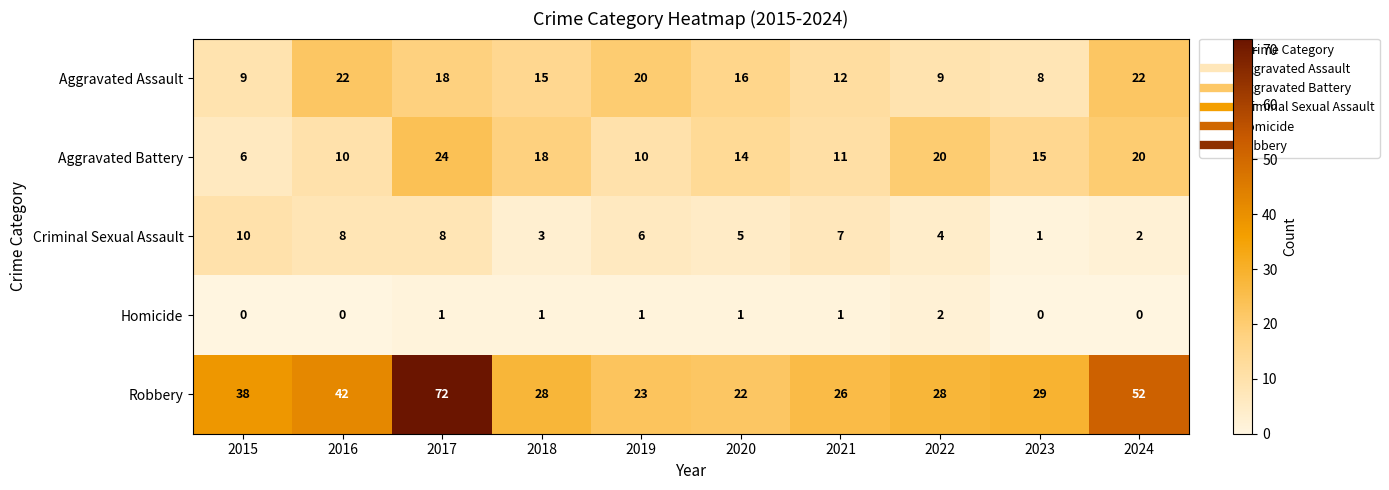

Rank the series at 2015 from highest to lowest value.

Robbery, Criminal Sexual Assault, Aggravated Assault, Aggravated Battery, Homicide